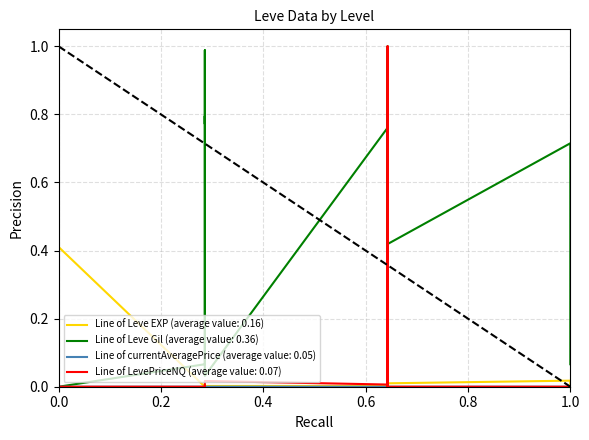

What is the difference between the maximum and minimum values in the Leve EXP series?

1.0